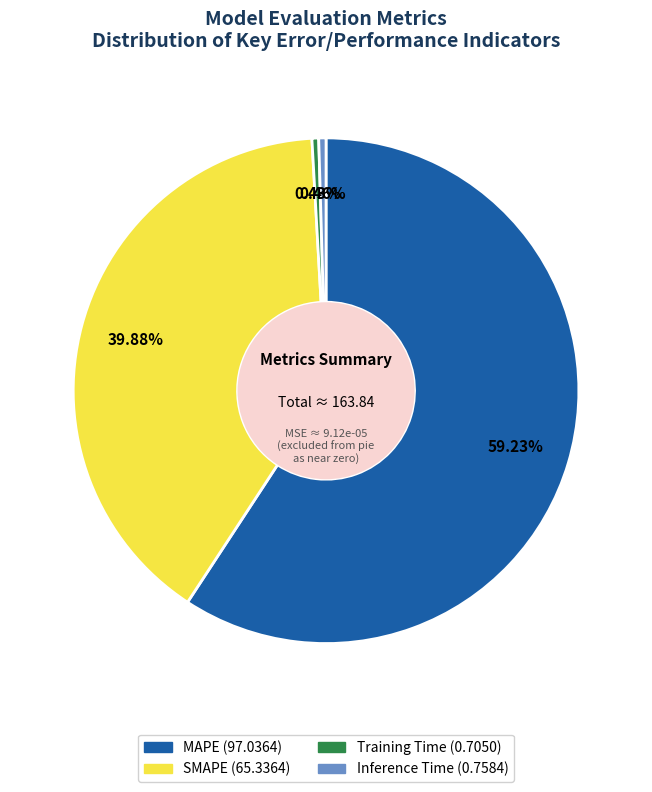

Which has a higher value, SMAPE or Inference Time?

SMAPE